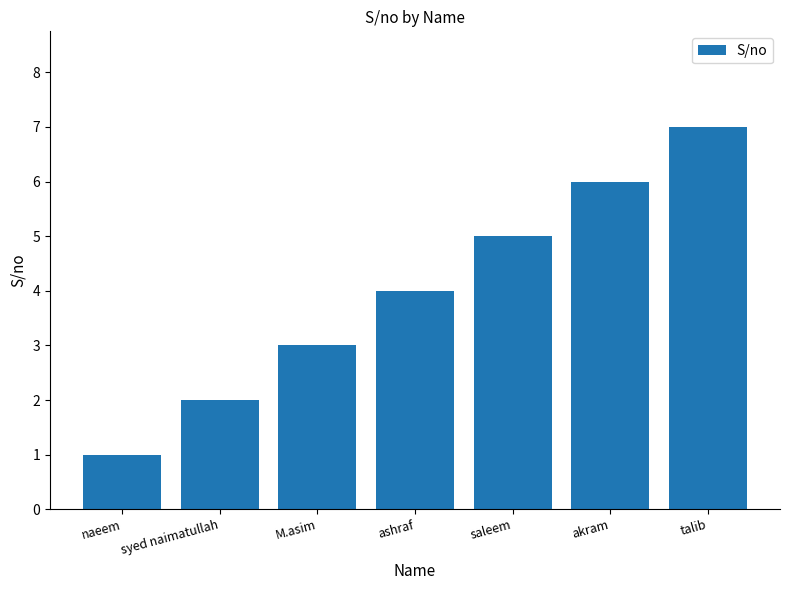

Where is the data nearest to the value 4?

ashraf